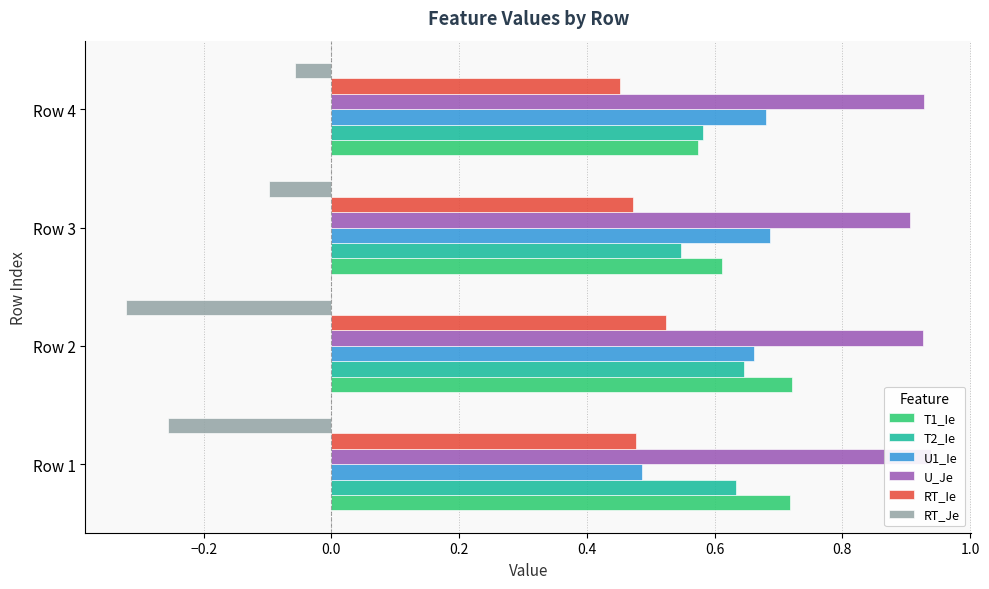

The RT_Je series shows -0.4 at Row 1. True or false?

False